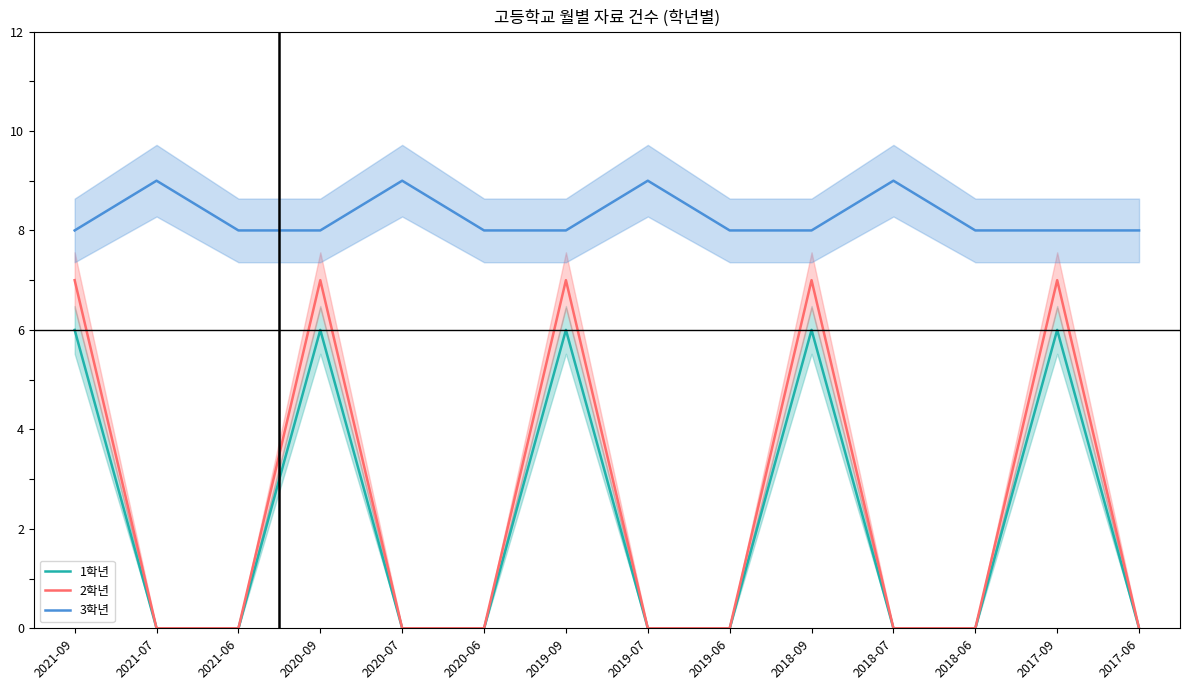

How many data points in 3학년 are above 8?

4